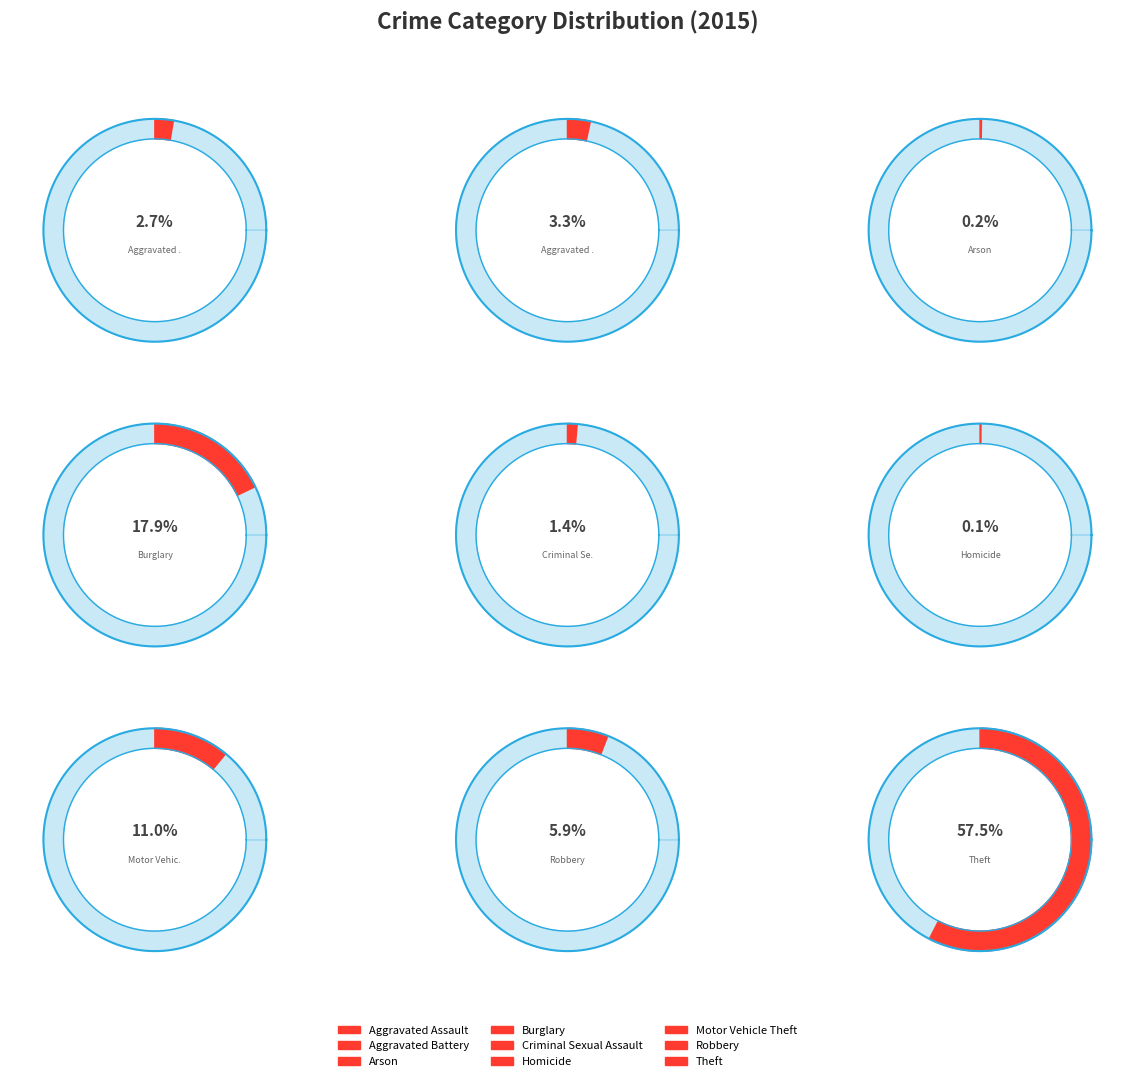

Rank the categories by value from lowest to highest.

Homicide, Arson, Criminal Sexual Assault, Aggravated Assault, Aggravated Battery, Robbery, Motor Vehicle Theft, Burglary, Theft